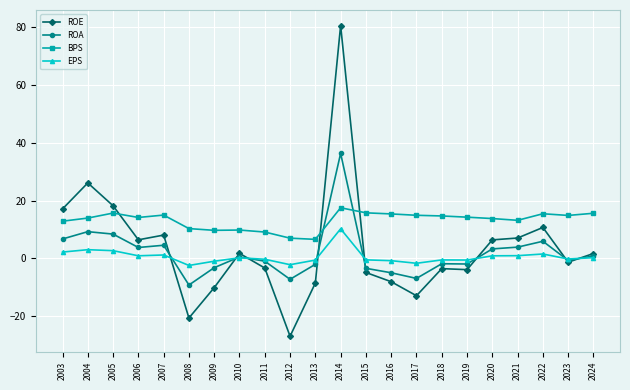

Does the chart have visible grid lines?

Yes